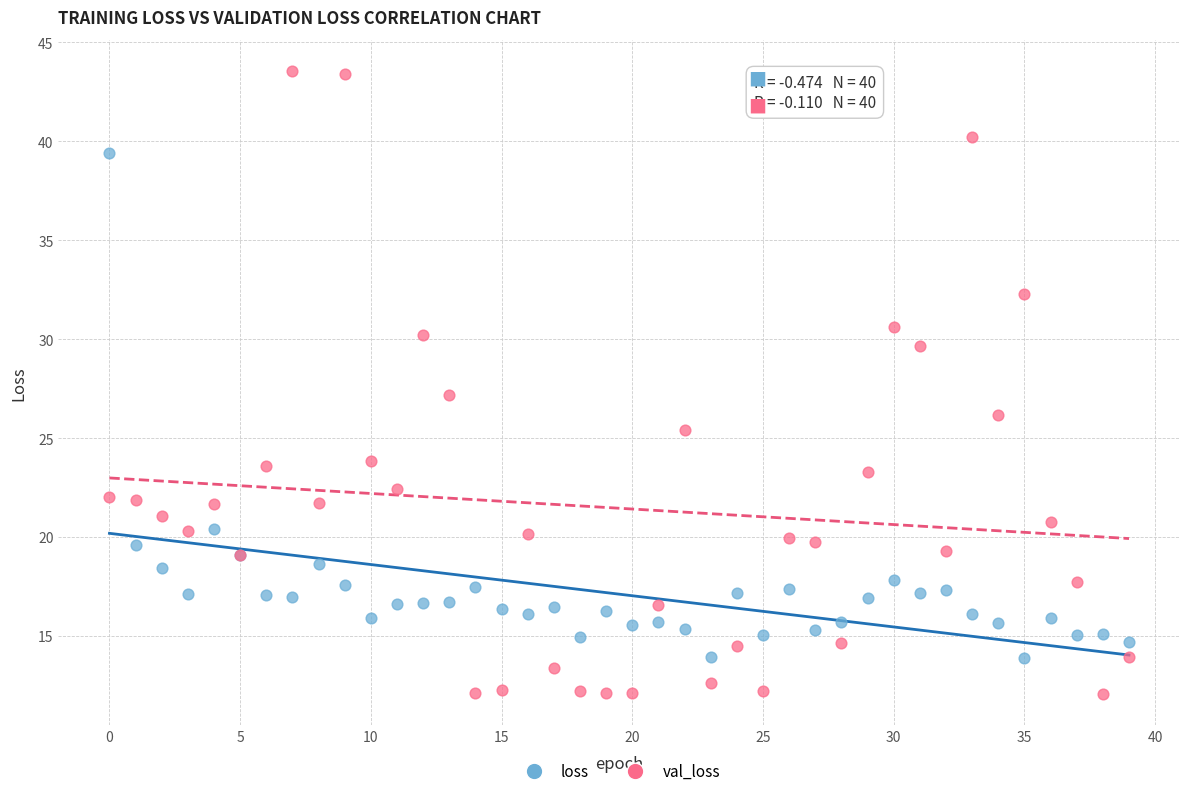

Which series reaches the maximum Y coordinate?

val_loss